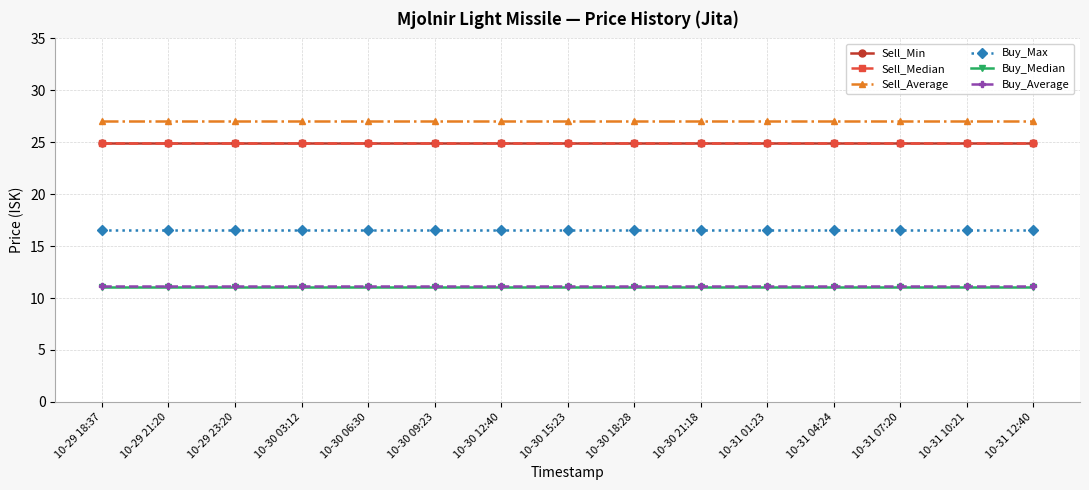

True or false: Sell_Average and Buy_Median intersect in this chart.

False